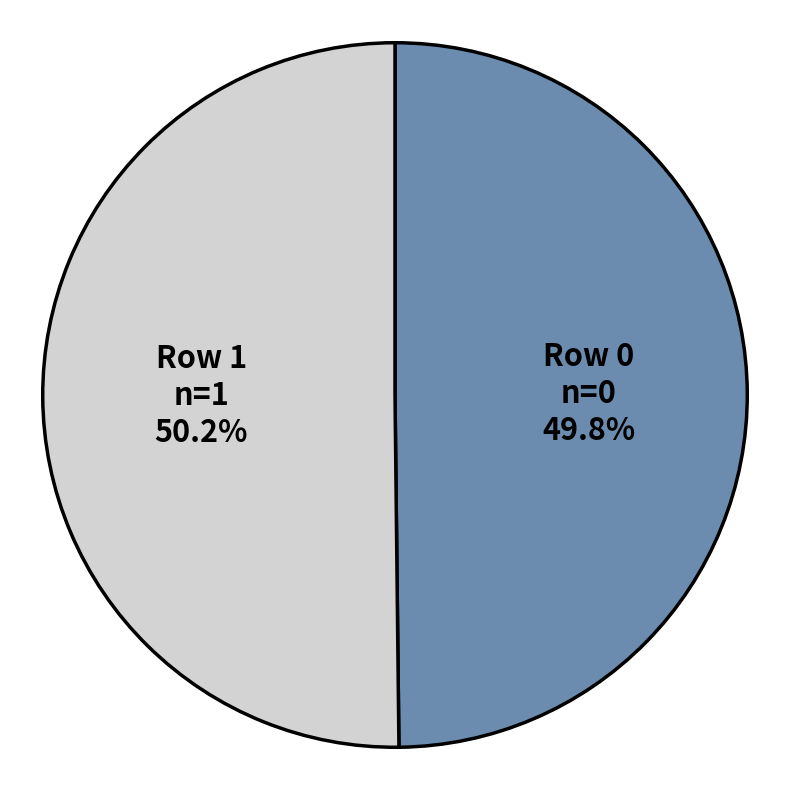

Is there a majority slice in this chart?

Yes